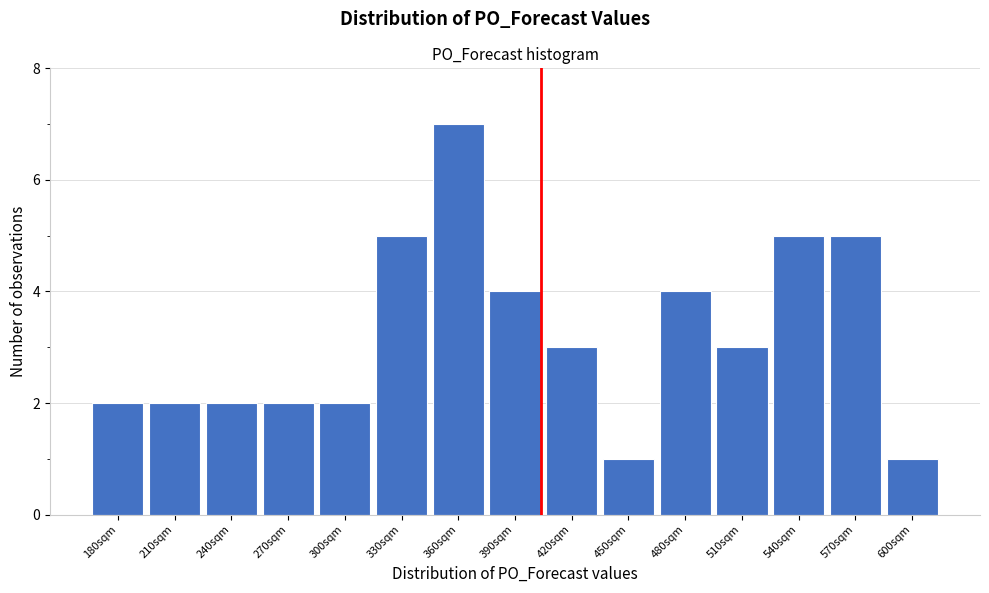

Reading left to right, list all the values displayed in this chart.

180sqm=2	210sqm=2	240sqm=2	270sqm=2	300sqm=2	330sqm=5	360sqm=7	390sqm=4	420sqm=3	450sqm=1	480sqm=4	510sqm=3	540sqm=5	570sqm=5	600sqm=1